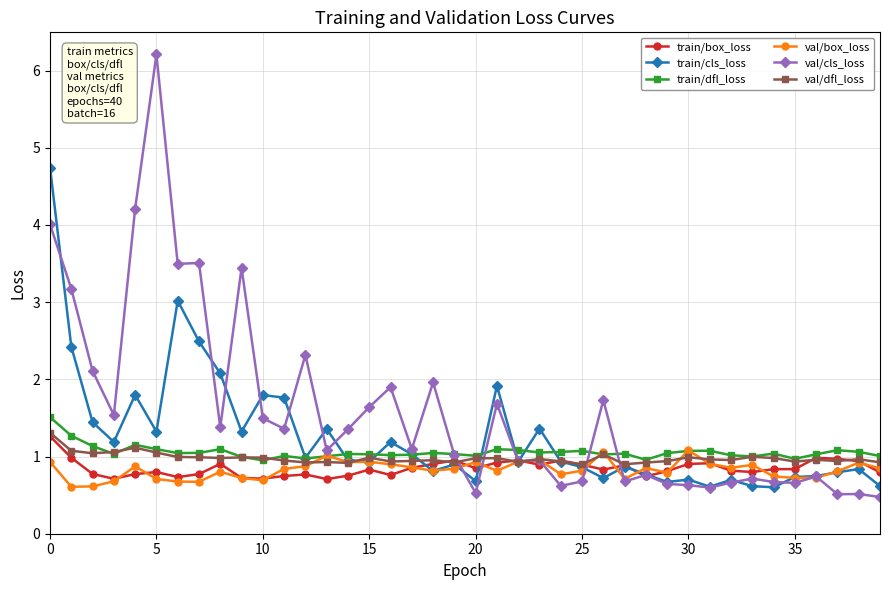

How many lines are shown in the chart?

6